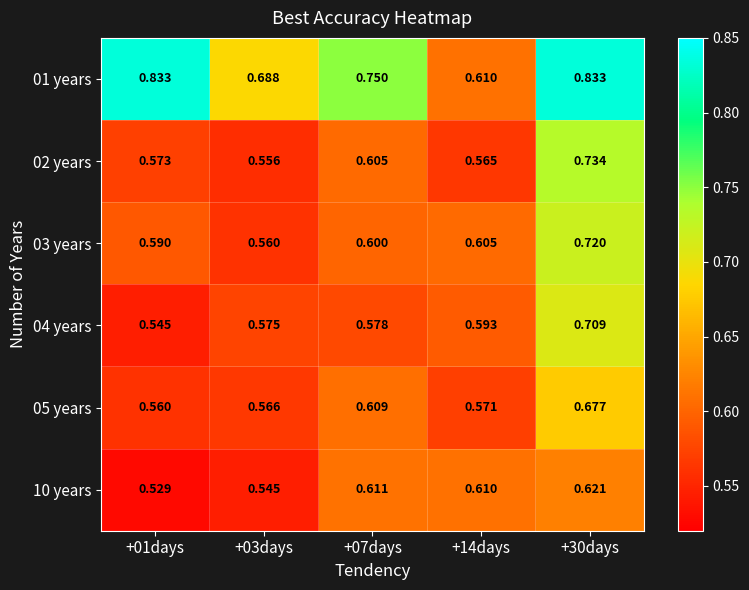

Between +03days and +14days, which series saw the biggest shift?

01 years